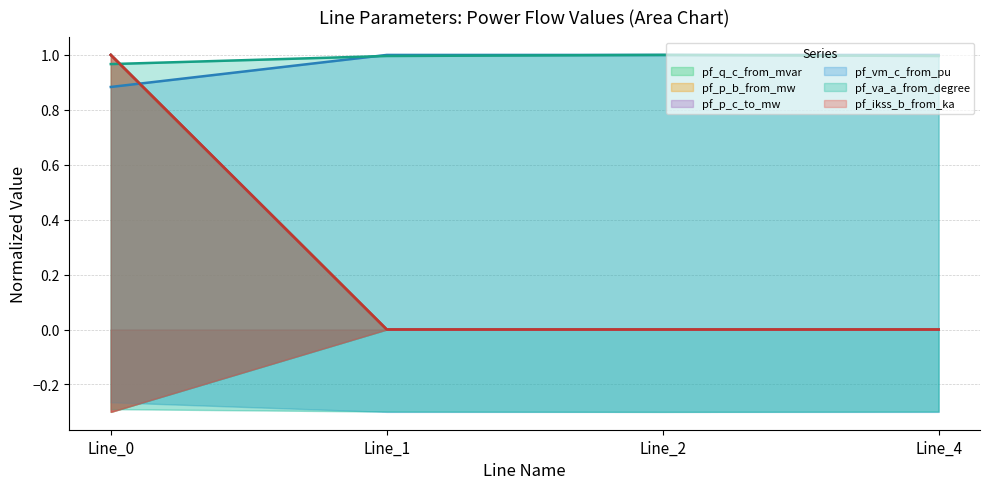

What are all the series names shown in the legend?

pf_q_c_from_mvar, pf_p_b_from_mw, pf_p_c_to_mw, pf_vm_c_from_pu, pf_ikss_b_from_ka